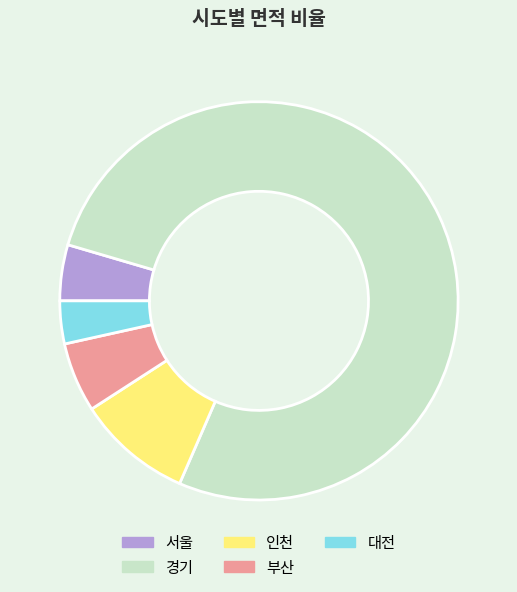

Which category has the smallest portion of the pie?

대전